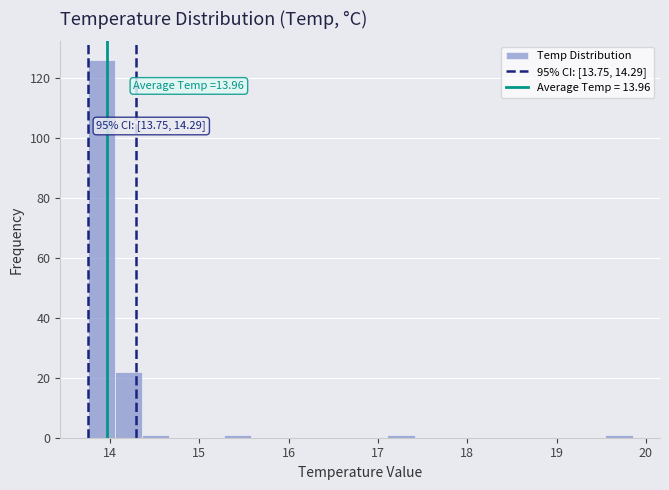

Around what value on the x-axis is the tallest bar? Give the approximate position of its centre, as read against the axis.

13.9